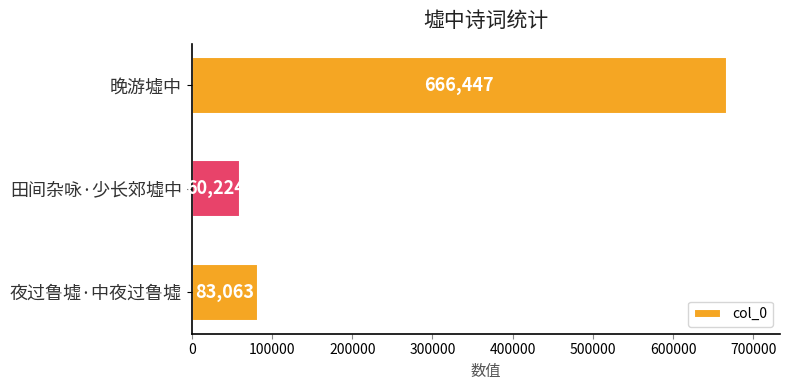

Are the bars horizontal?

Yes